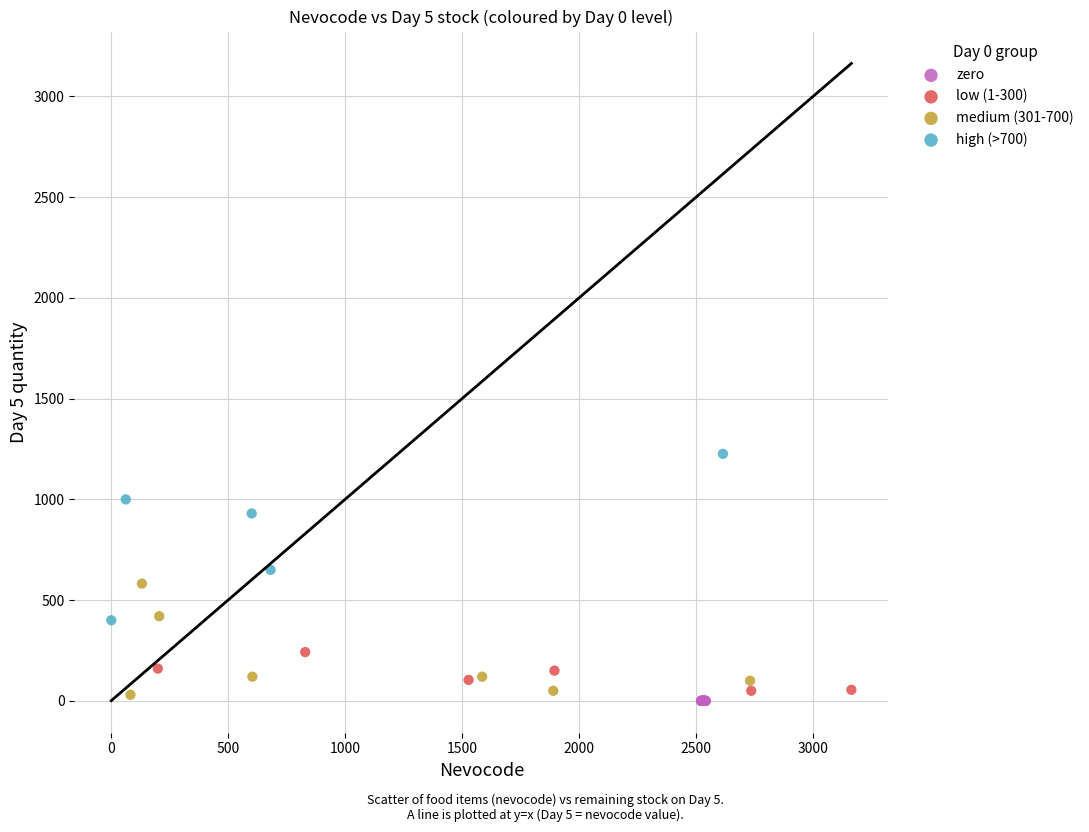

What are all the series names shown in the legend?

zero, low (1-300), medium (301-700), high (>700)